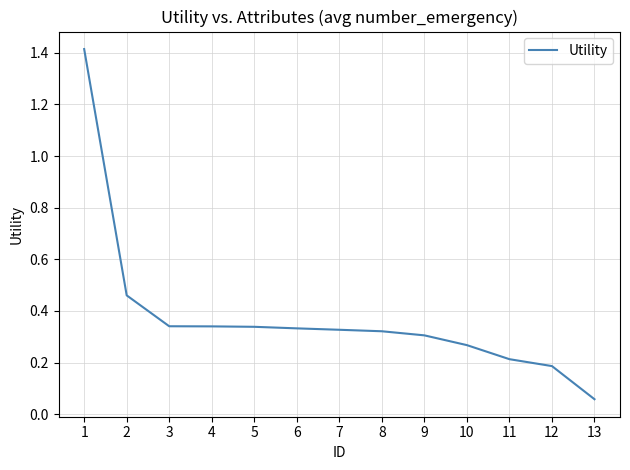

Which category has the lowest value across all series?

13